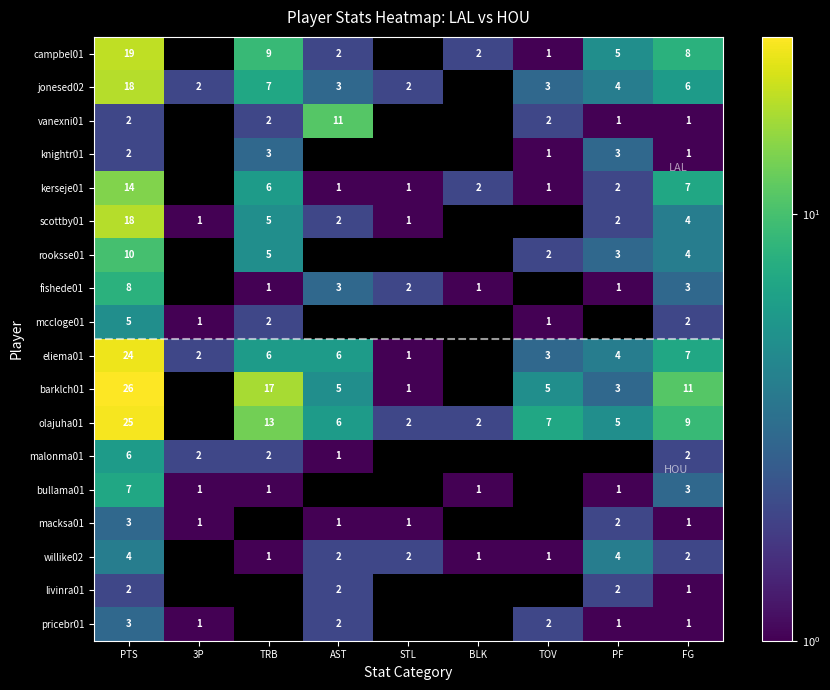

What is the sum of the eliema01 values at FG and TRB?

13